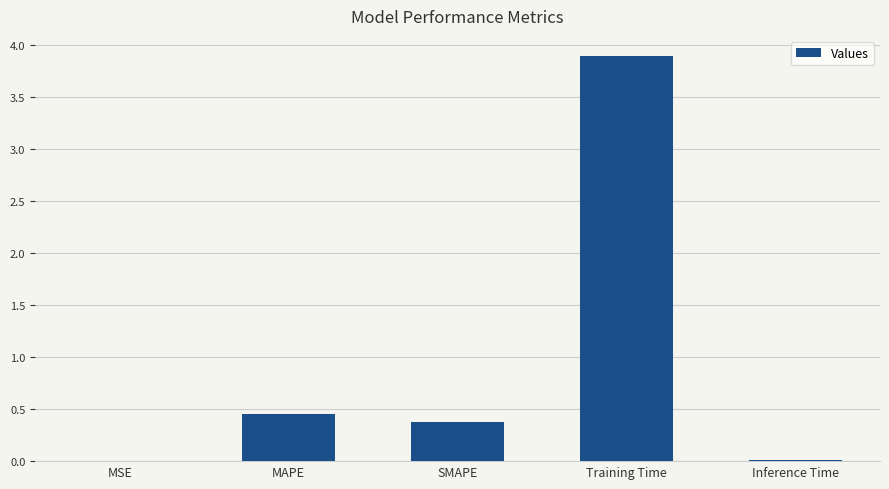

Is it true that the value at SMAPE is 0.1?

False